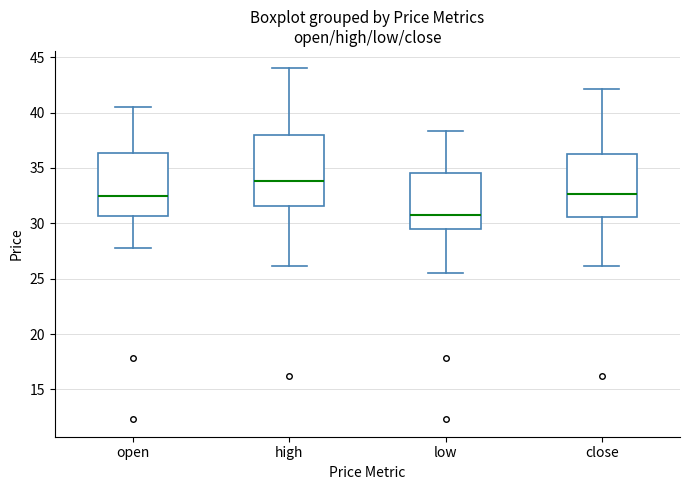

Where does the median line of the box for high sit on the y-axis? The values are not printed on the chart, so give them approximately, as read against the axis.

34.0